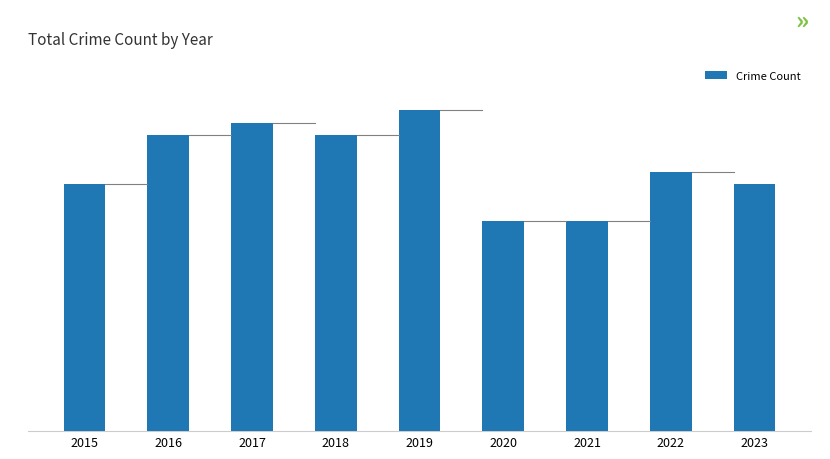

True or false: the data shows 24 at 2016.

True